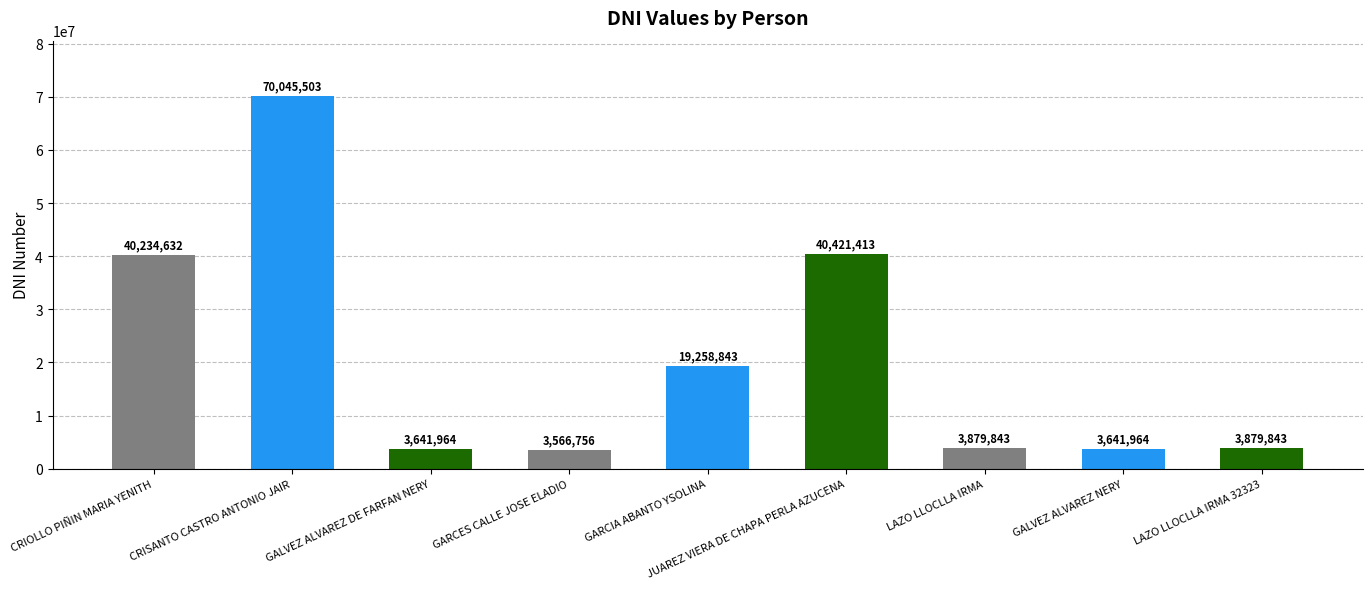

What position from the left is CRISANTO CASTRO ANTONIO JAIR?

2